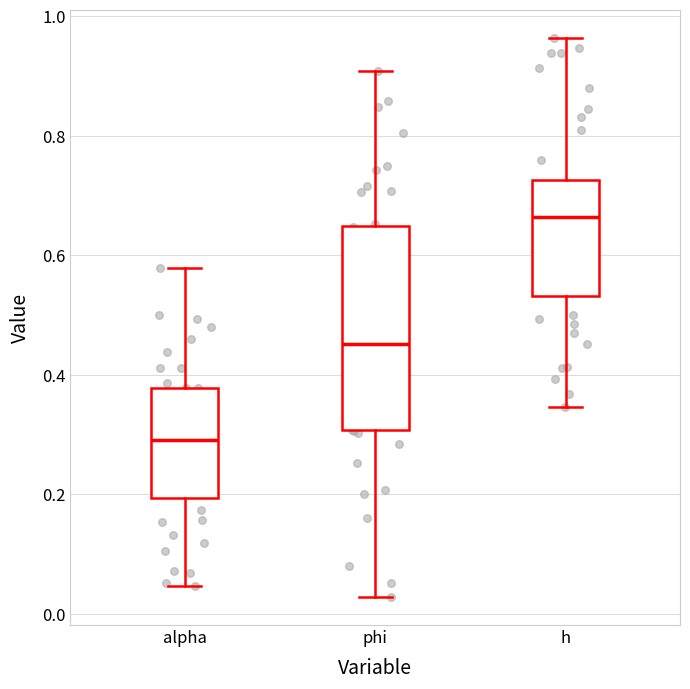

Where is the upper edge of the box for phi on the y-axis? The values are not printed on the chart, so give them approximately, as read against the axis.

0.64